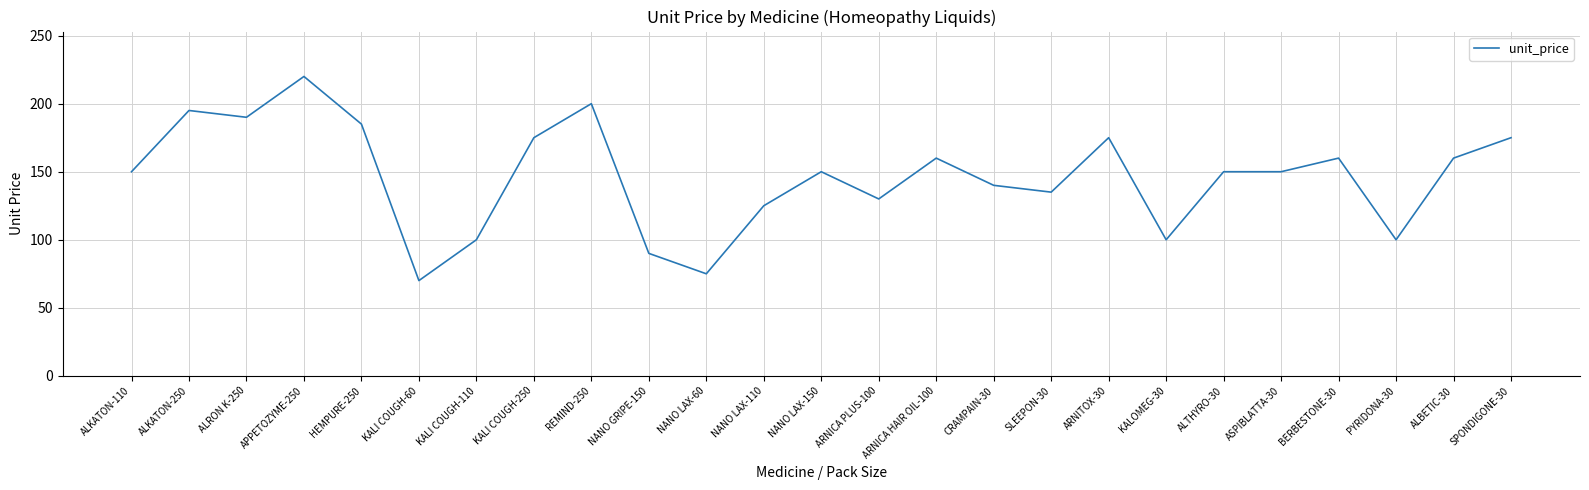

Reading right to left, list all the values displayed in this chart.

SPONDIGONE-30=175	ALBETIC-30=160	PYRIDONA-30=100	BERBESTONE-30=160	ASPIBLATTA-30=150	ALTHYRO-30=150	KALOMEG-30=100	ARNITOX-30=175	SLEEPON-30=135	CRAMPAIN-30=140	ARNICA HAIR OIL-100=160	ARNICA PLUS-100=130	NANO LAX-150=150	NANO LAX-110=125	NANO LAX-60=75	NANO GRIPE-150=90	REMIND-250=200	KALI COUGH-250=175	KALI COUGH-110=100	KALI COUGH-60=70	HEMPURE-250=185	APPETOZYME-250=220	ALRON K-250=190	ALKATON-250=195	ALKATON-110=150